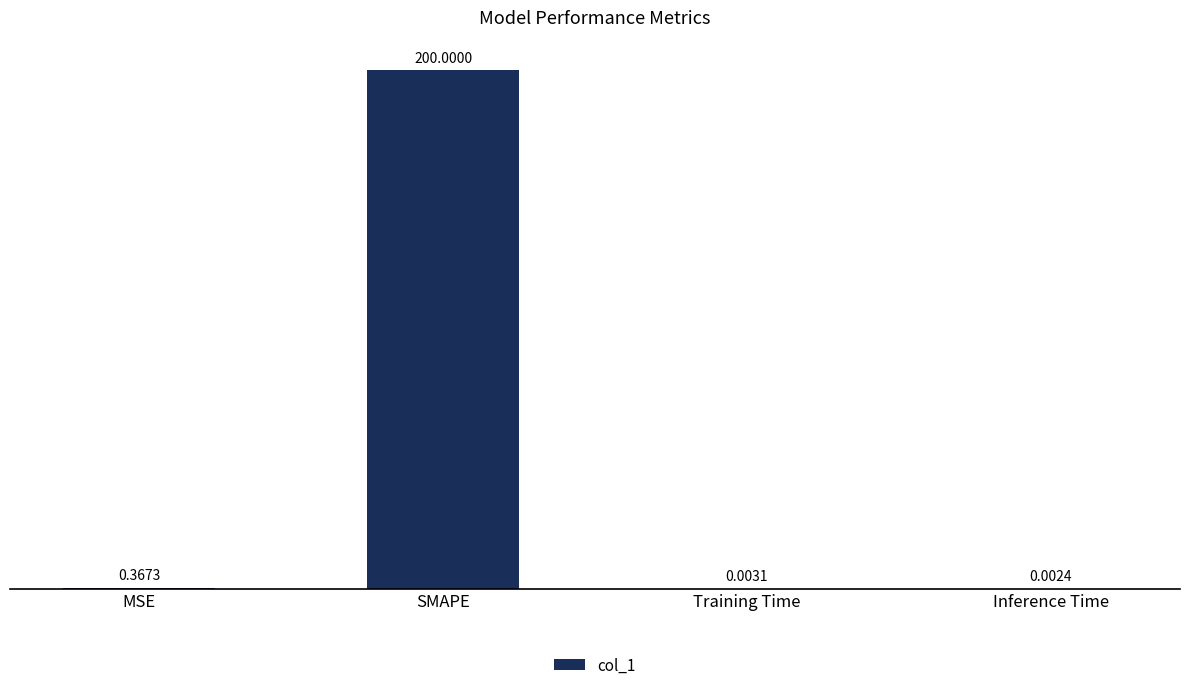

Which label corresponds to the largest value in the chart?

SMAPE